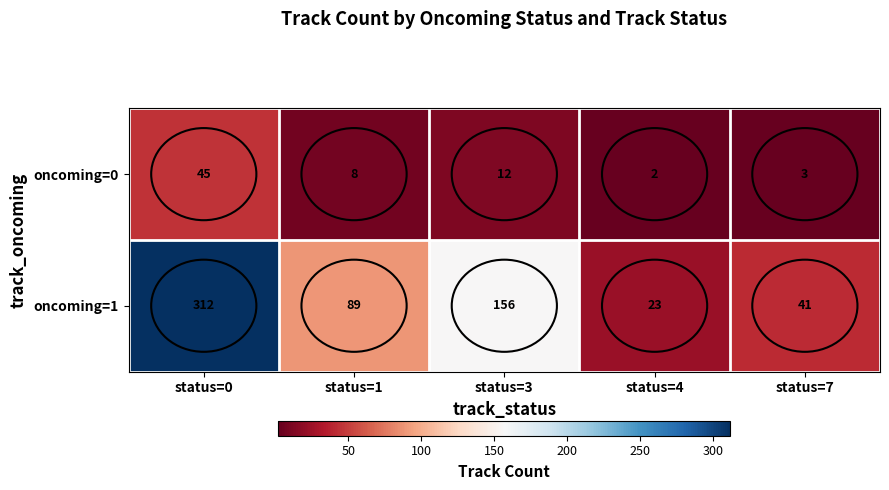

Rank the series by their average value, from highest to lowest.

oncoming=1, oncoming=0